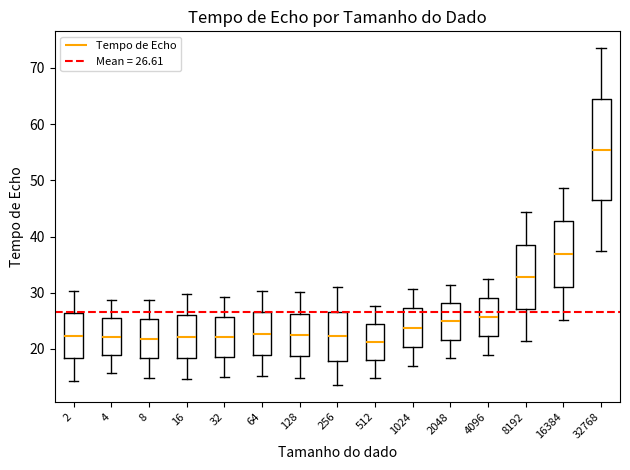

Where is the upper edge of the box at x = 1024 on the y-axis? The values are not printed on the chart, so give them approximately, as read against the axis.

27